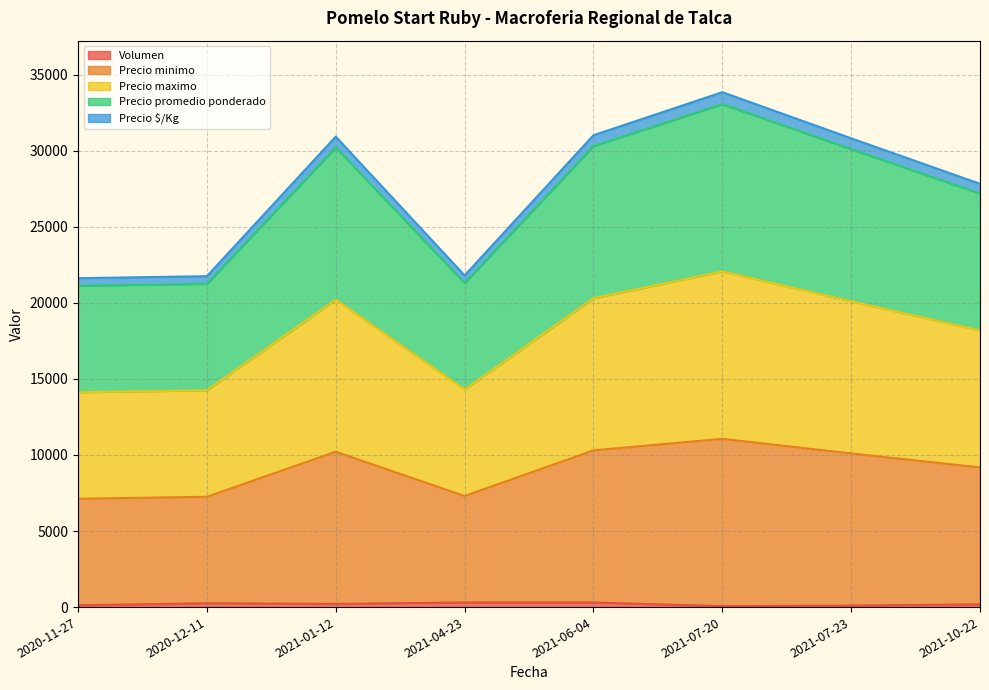

Is it true that Volumen equals 533 at 2021-04-23?

False